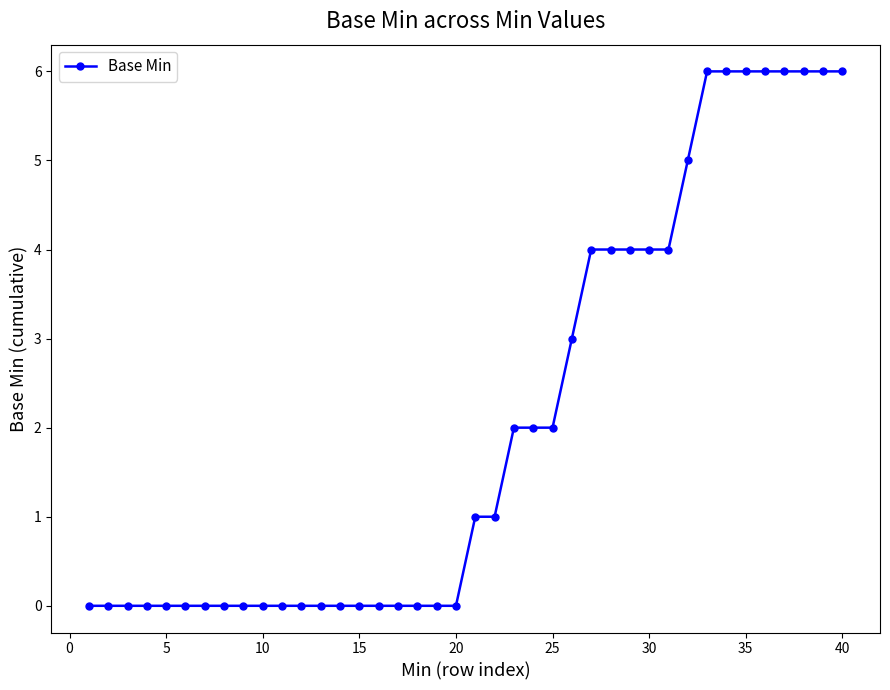

How many distinct data groups are displayed?

1